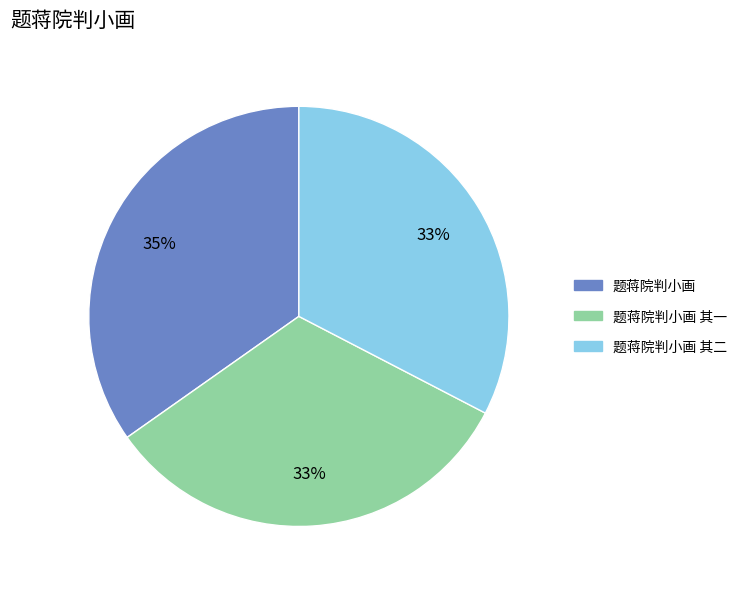

Between 题蒋院判小画 and 题蒋院判小画 其二, which is larger?

题蒋院判小画